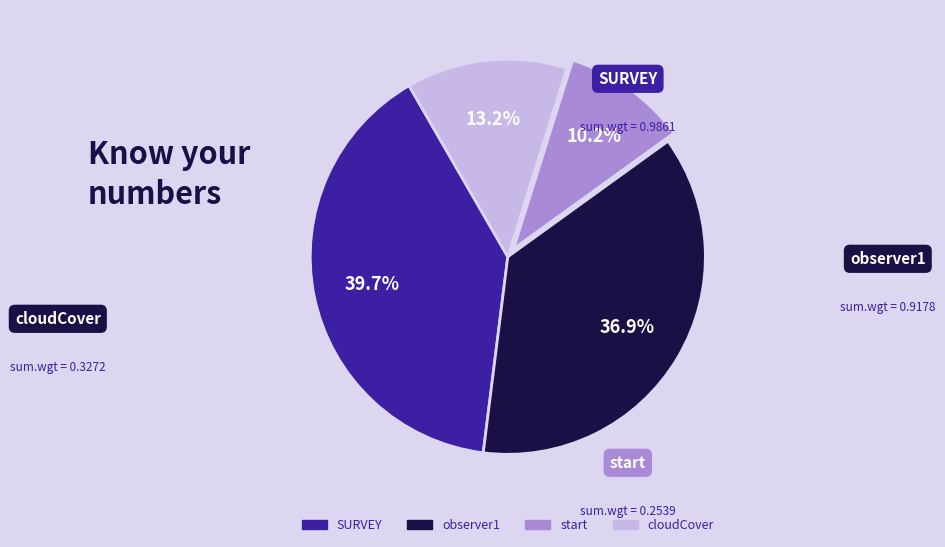

Rank the categories by value from highest to lowest.

SURVEY, observer1, cloudCover, start